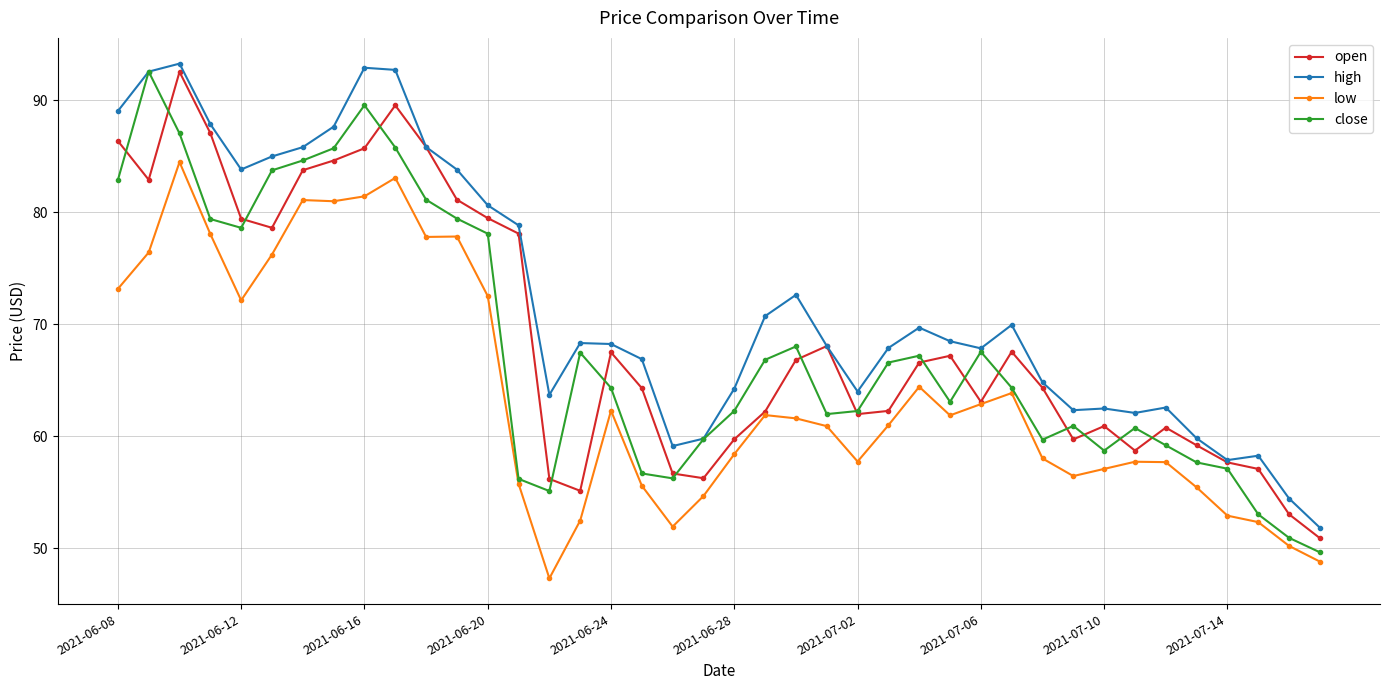

How many values in the open series are below 66?

20